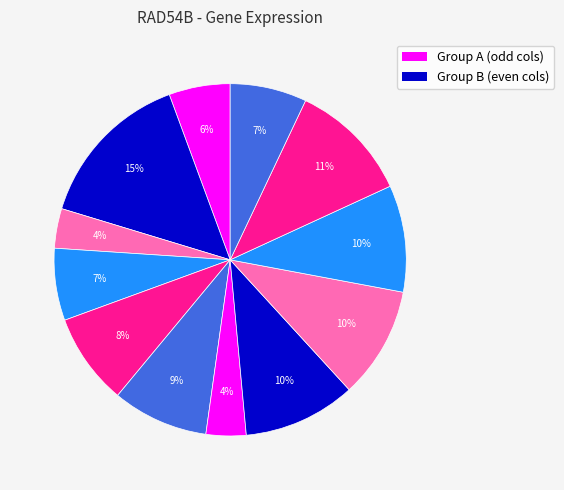

How many slices are in this pie chart?

12